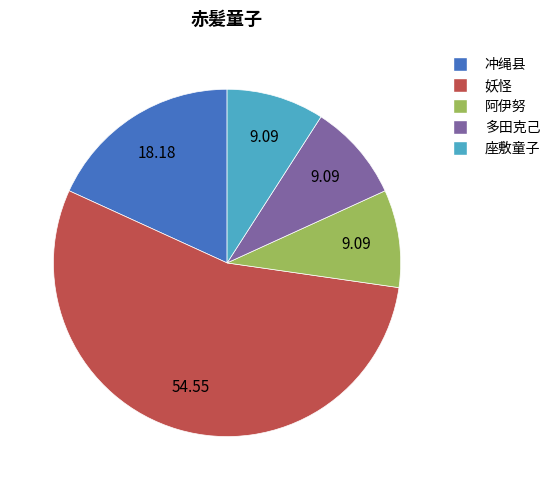

Is the sum of 妖怪 and 多田克己 greater than half?

Yes